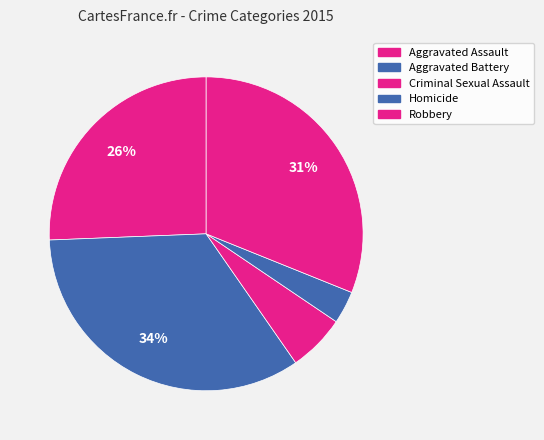

How many segments does this pie chart have?

5